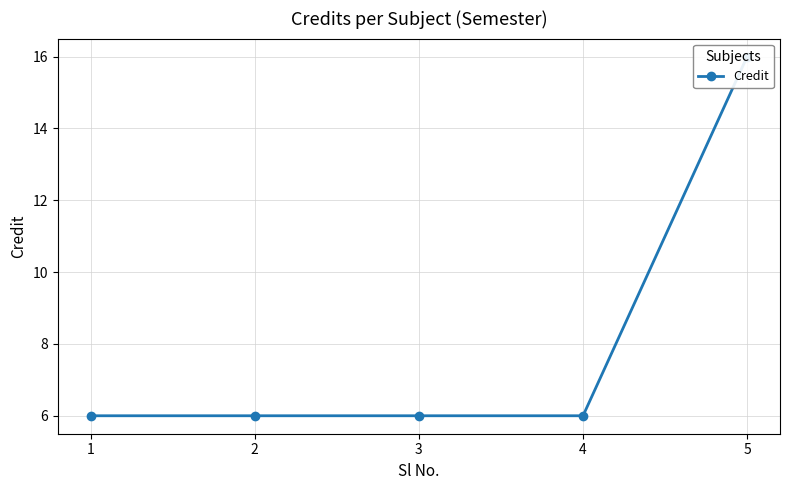

Between 5 and 2, which is larger?

5